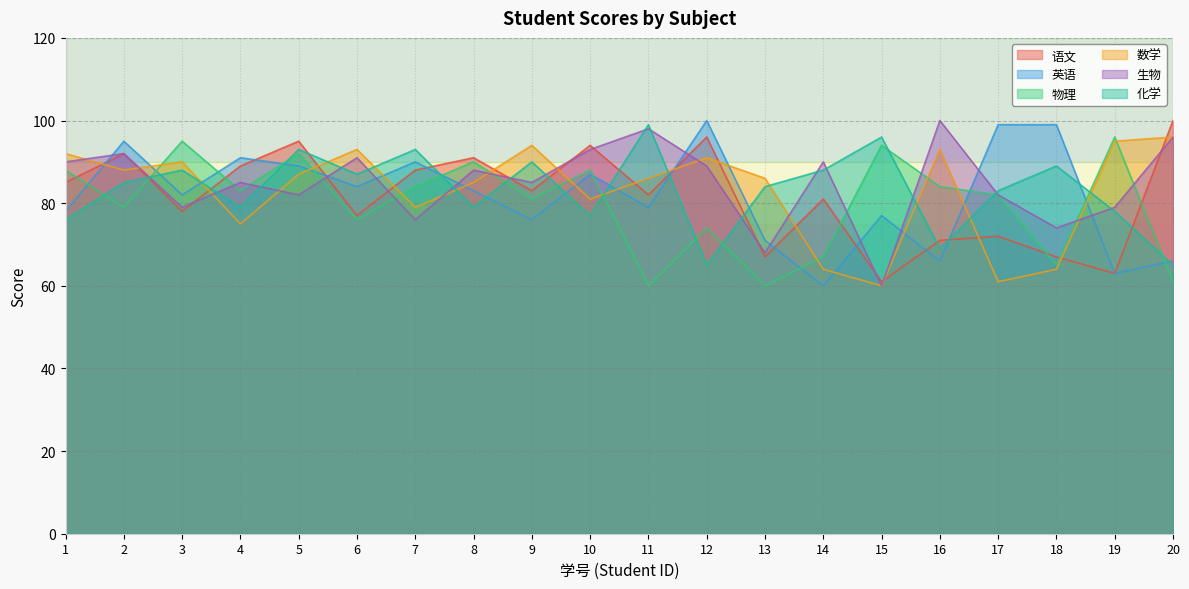

How many lines are shown in the chart?

6